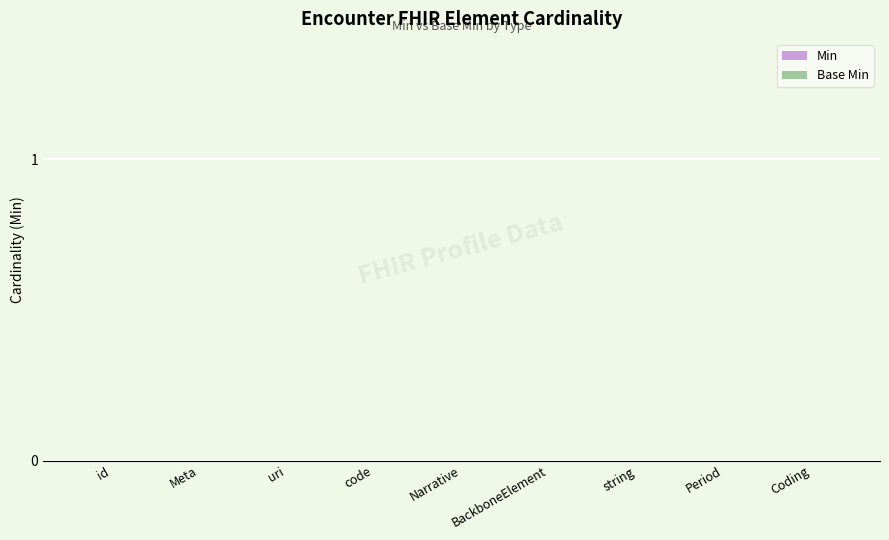

Is the value of Base Min at Coding greater than the value of Min at Coding?

No